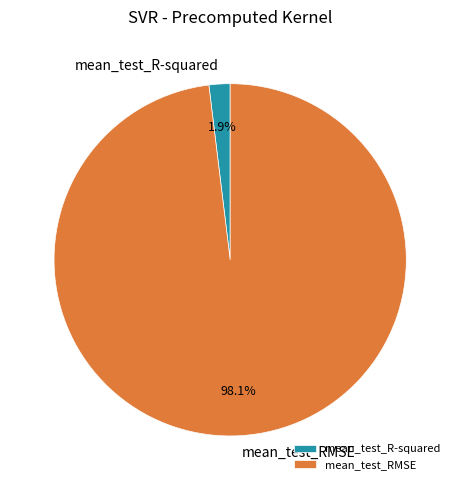

To the nearest percent, what portion does mean_test_RMSE represent?

98%